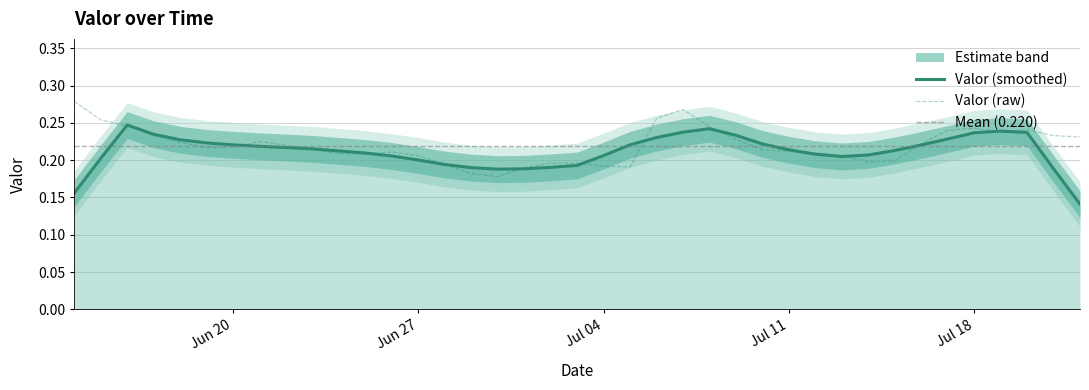

List the labels in order of value, smallest first.

2016-06-30, 2016-06-29, 2016-07-01, 2016-07-05, 2016-07-04, 2016-06-28, 2016-07-02, 2016-07-03, 2016-07-14, 2016-07-15, 2016-06-27, 2016-07-13, 2016-06-25, 2016-06-24, 2016-07-12, 2016-06-26, 2016-07-11, 2016-06-23, 2016-07-10, 2016-06-19, 2016-06-20, 2016-06-22, 2016-07-16, 2016-06-18, 2016-06-21, 2016-07-09, 2016-07-22, 2016-06-17, 2016-07-21, 2016-07-19, 2016-07-17, 2016-07-20, 2016-07-18, 2016-07-08, 2016-06-16, 2016-06-15, 2016-07-06, 2016-07-07, 2016-06-14